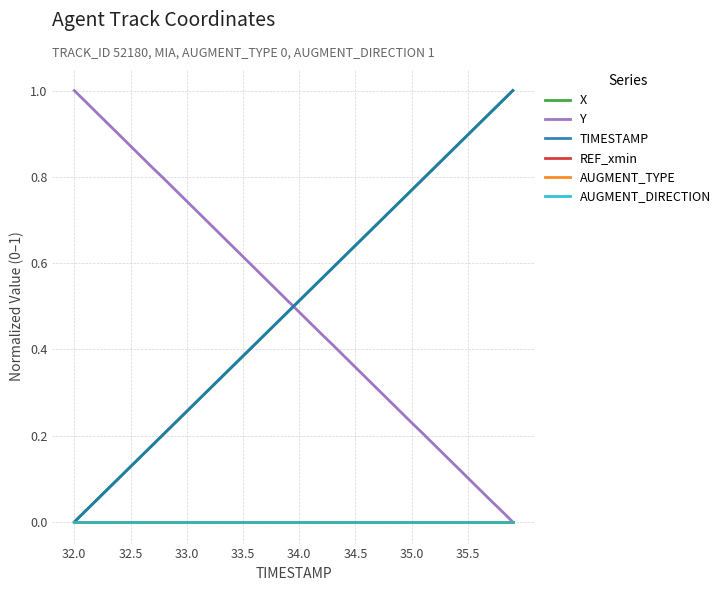

Which series has the widest spread of values?

X